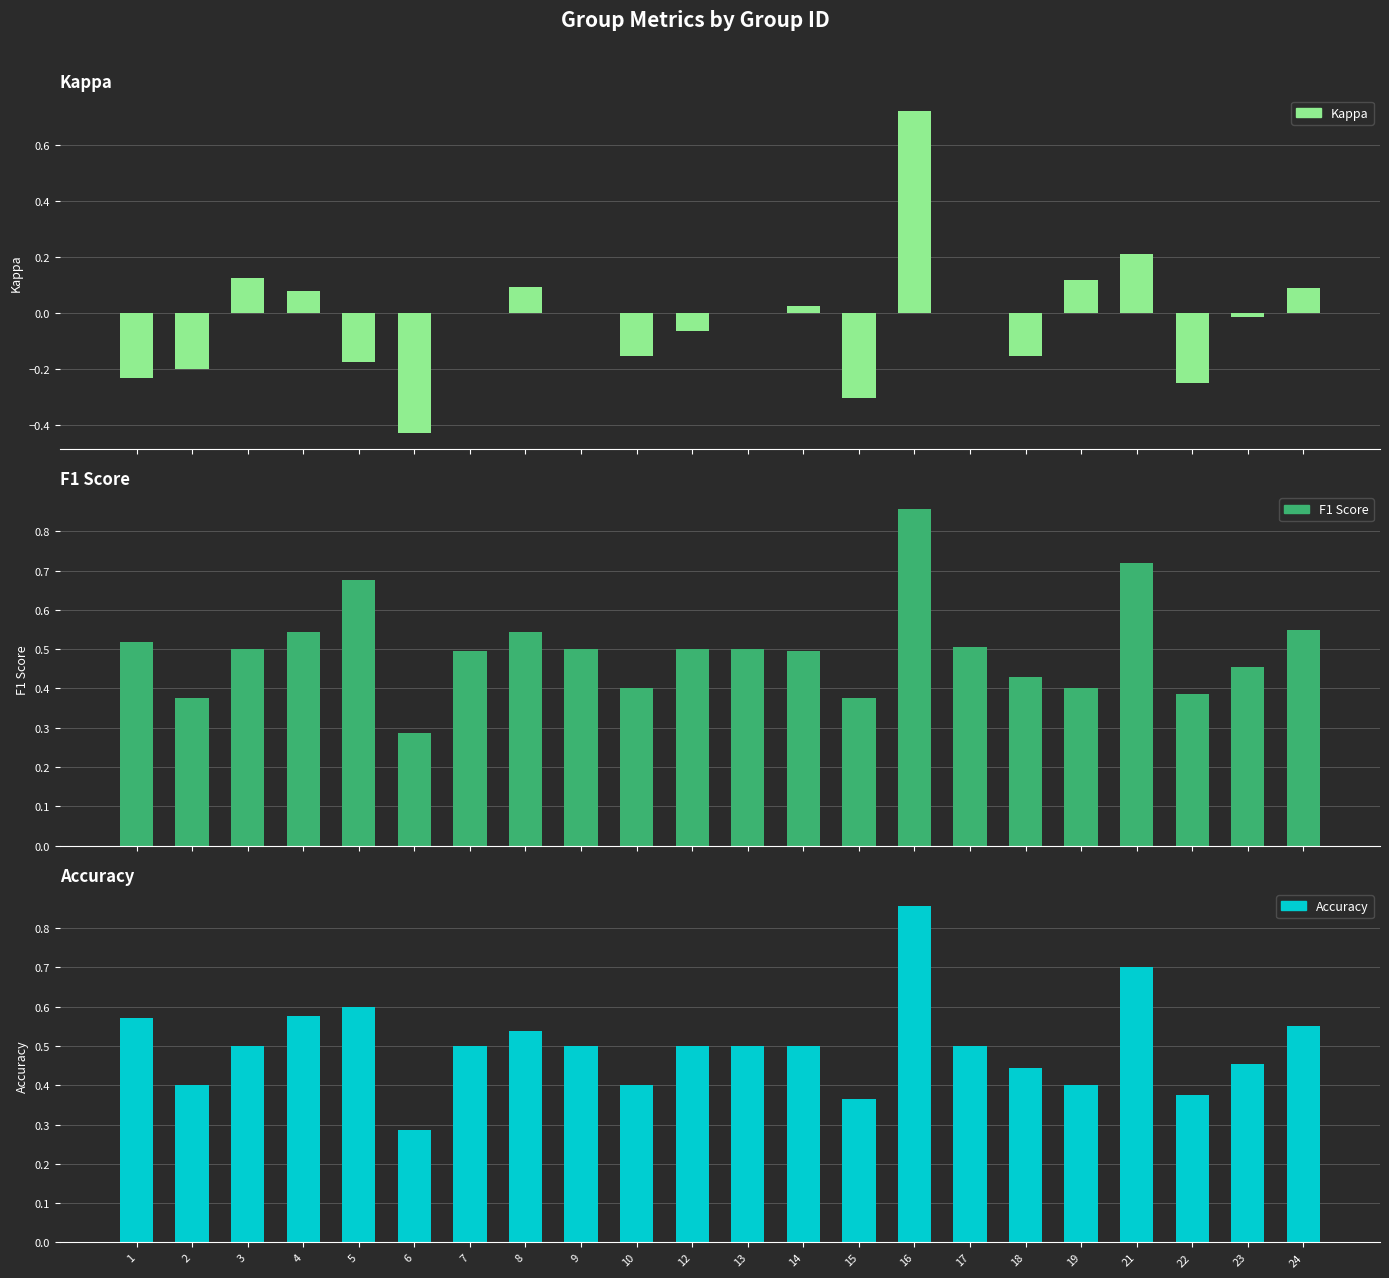

At which category is the sum across all series the highest?

16